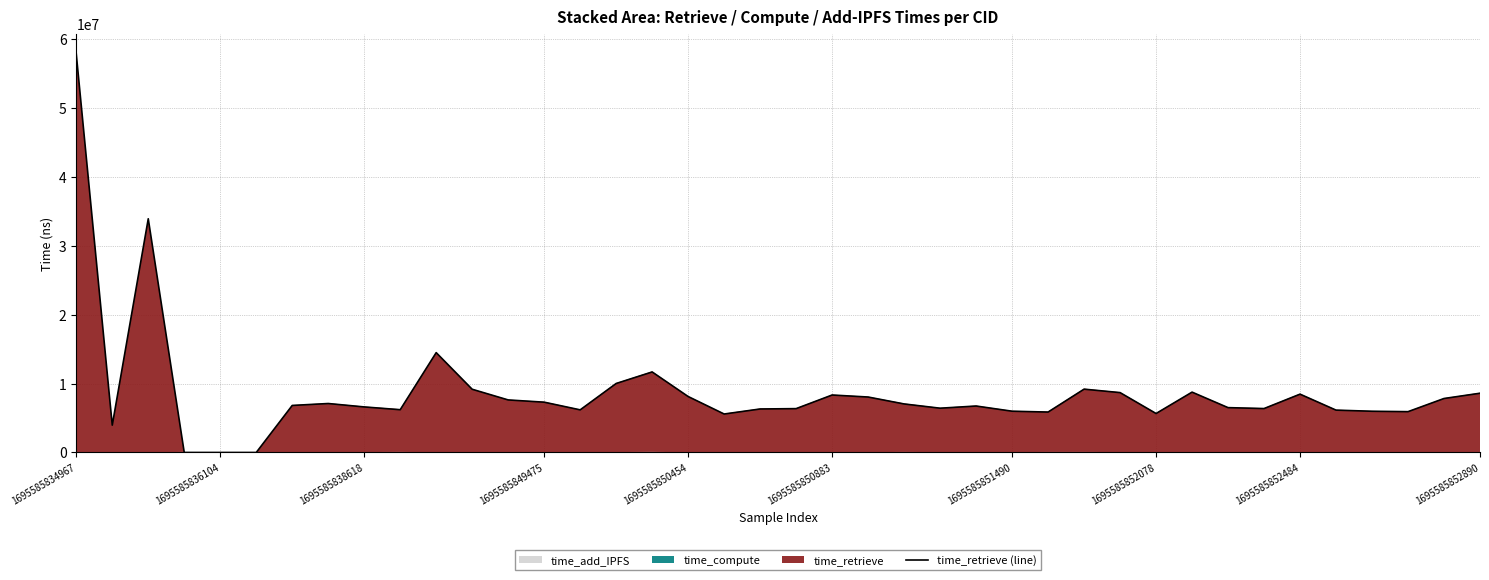

True or false: time_retrieve (line) has a value of 1996445 at 1695585838618.

False